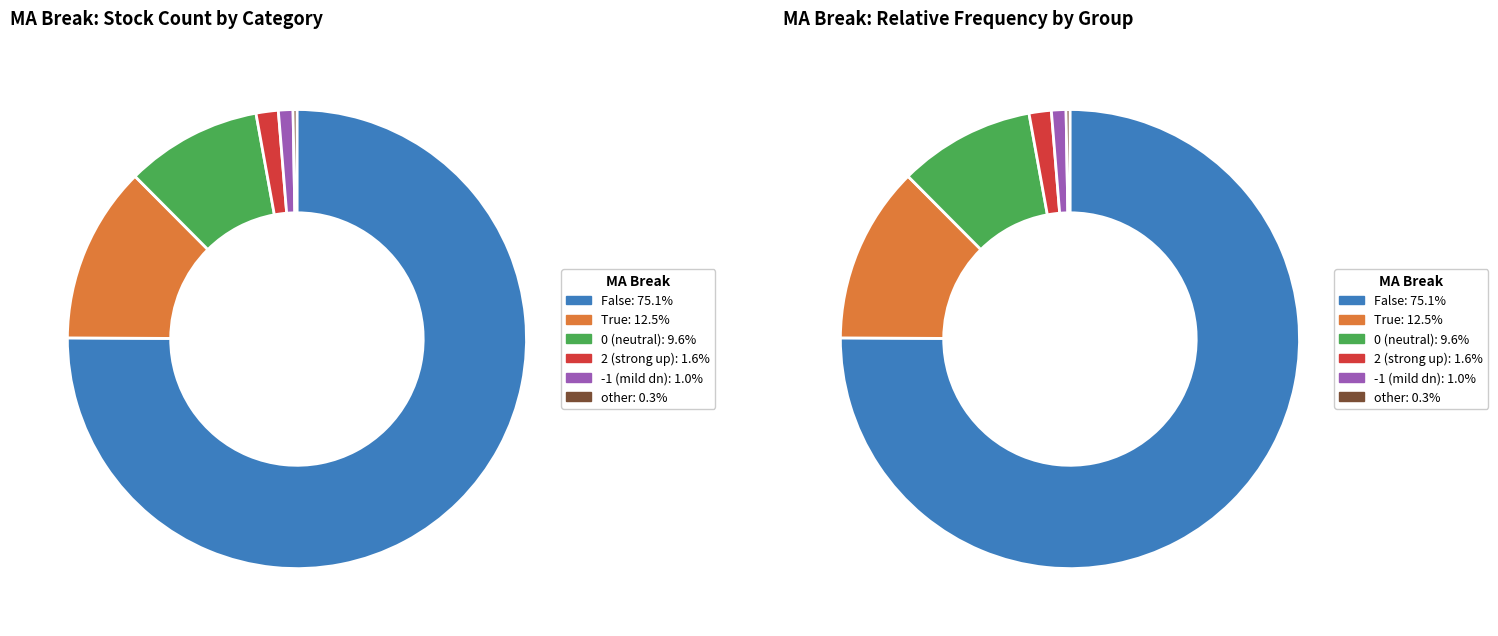

What is the total percentage of MA_break=-1 and MA_break=2?

2.6%